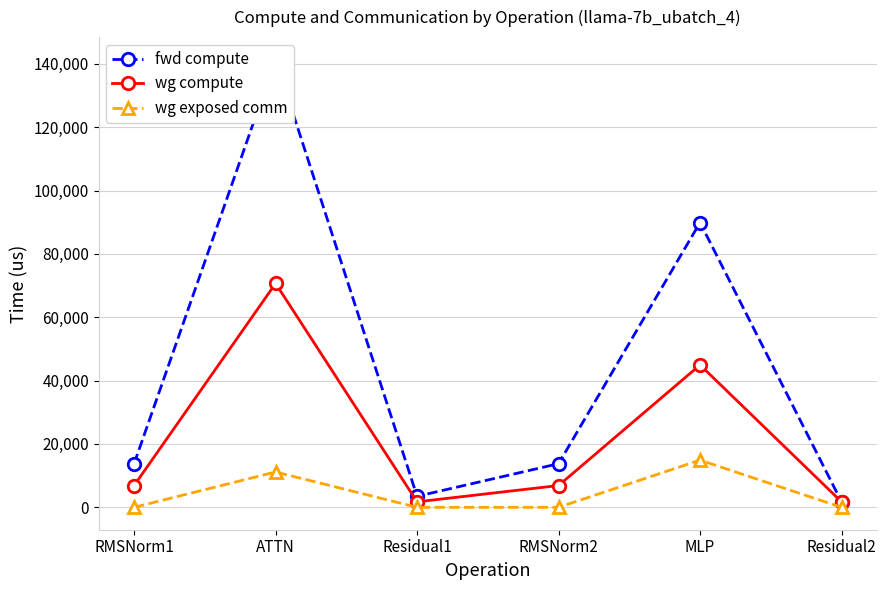

What value does the fwd compute series have at RMSNorm1?

13772.1